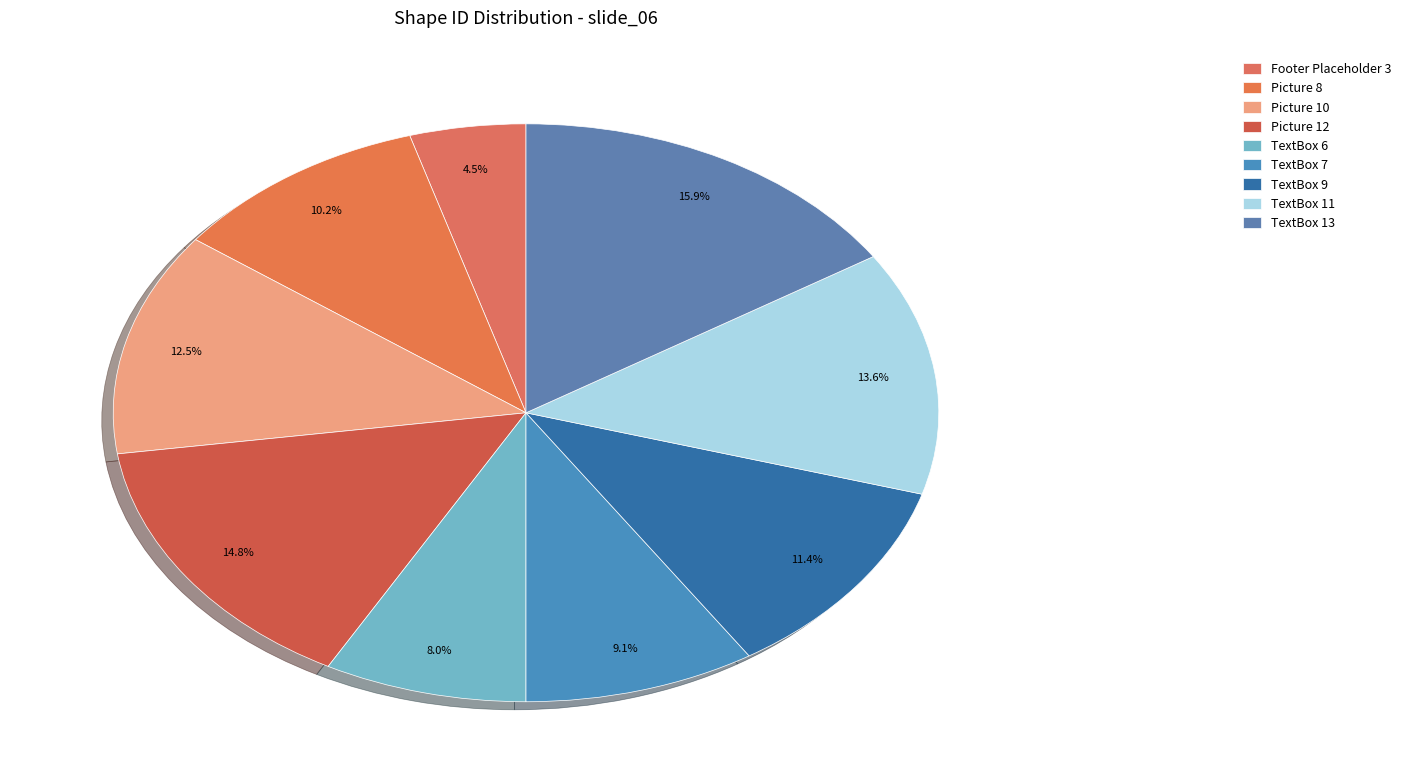

To the nearest percent, what is the difference between the Picture 10 and Picture 12 slice percentages?

2%